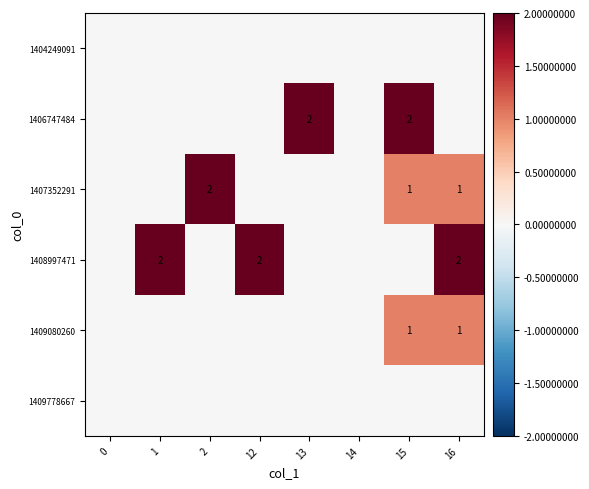

True or false: 1406747484 has a value of 1 at 15.

False